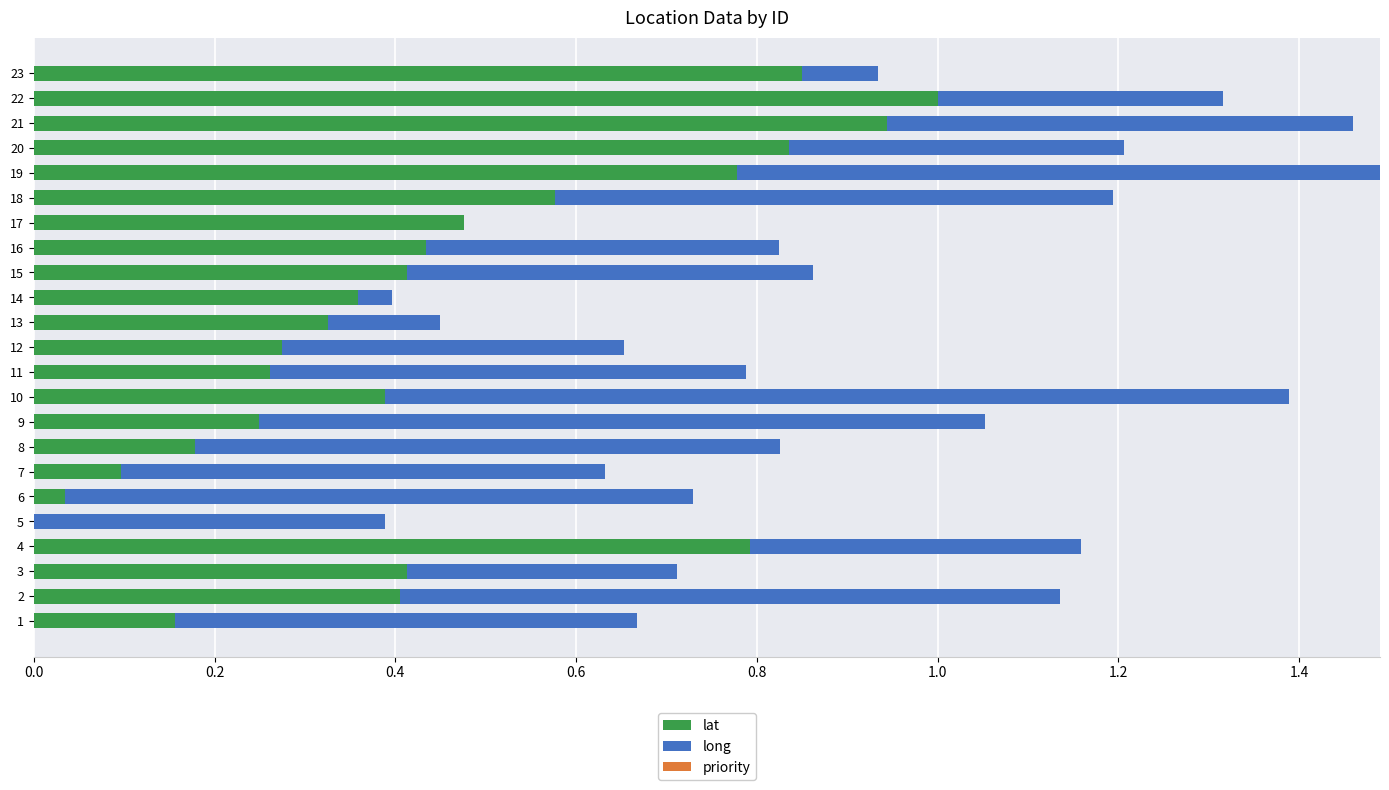

What is the total value across all series at 20?

1.2